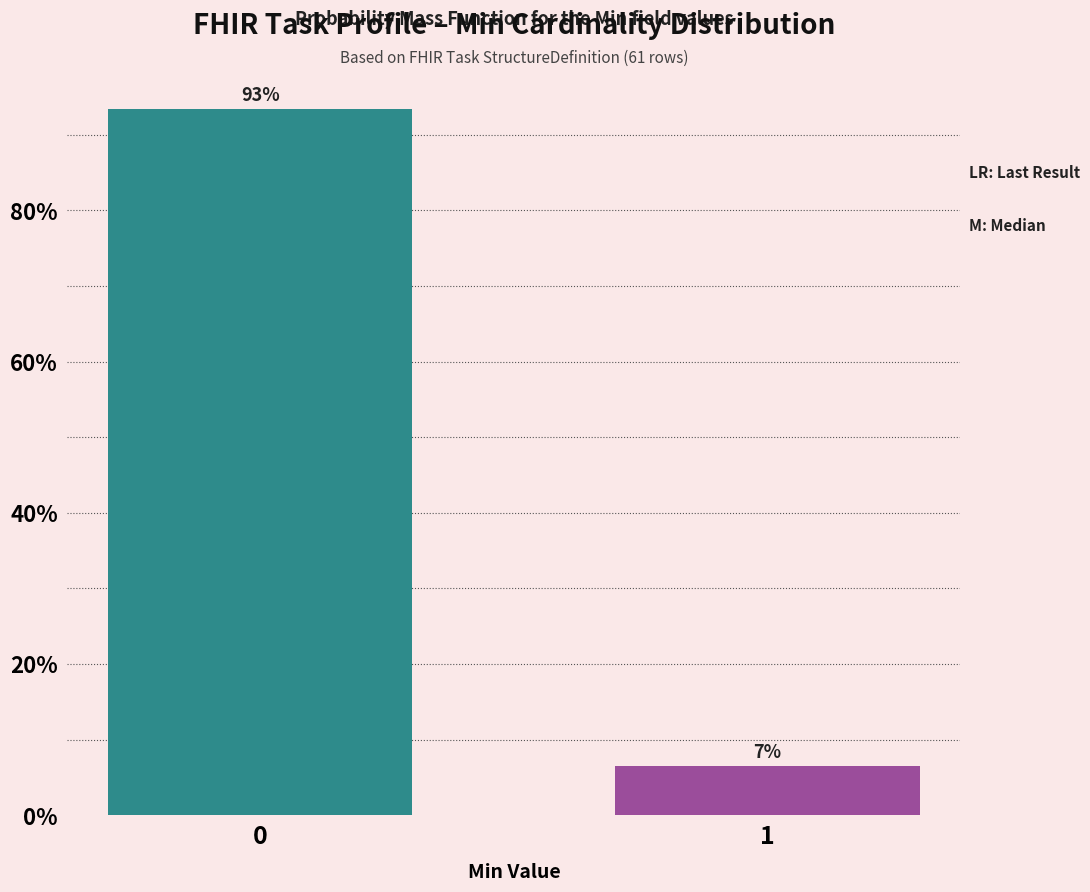

What is the average value?

50.0